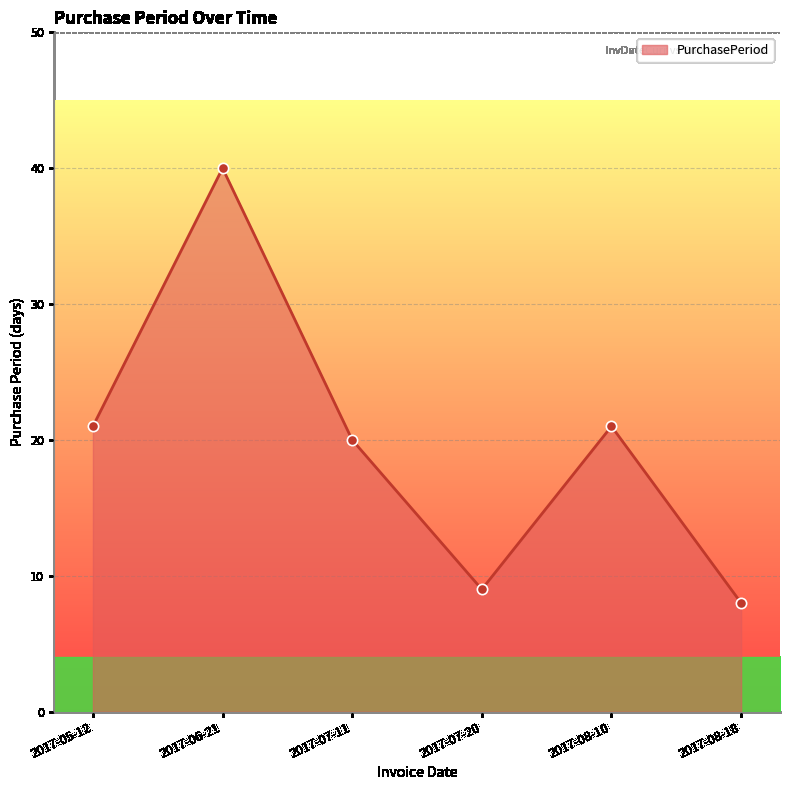

What is the ratio of the value at 2017-07-20 to the value at 2017-06-21?

0.2